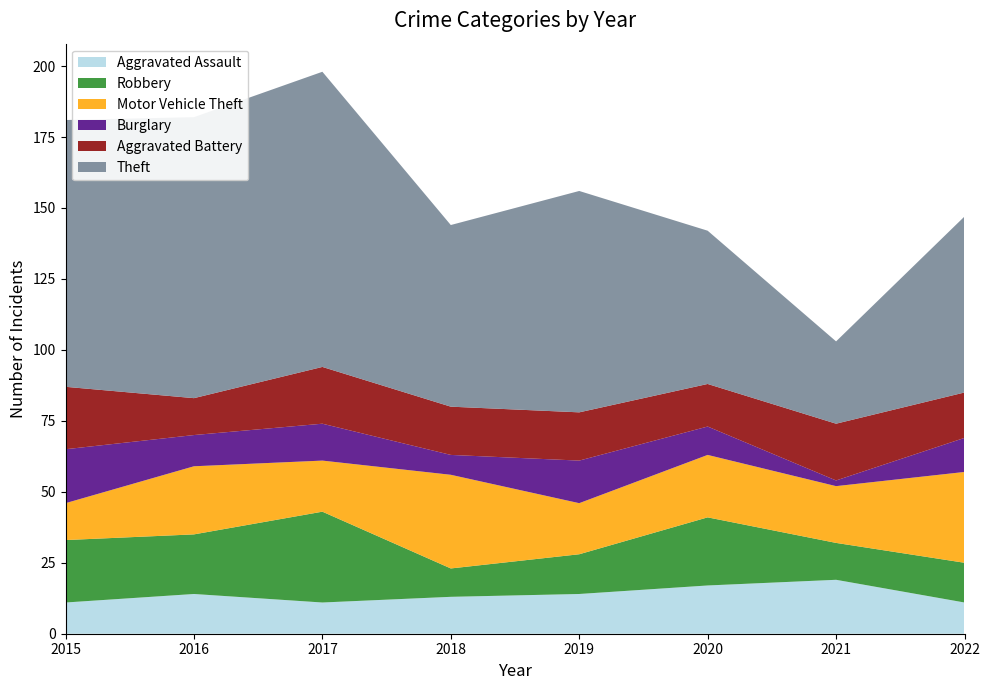

Reading right to left, transcribe all the data shown in this chart.

Aggravated Assault: 11	19	17	14	13	11	14	11
Robbery: 14	13	24	14	10	32	21	22
Motor Vehicle Theft: 32	20	22	18	33	18	24	13
Burglary: 12	2	10	15	7	13	11	19
Aggravated Battery: 16	20	15	17	17	20	13	22
Theft: 62	29	54	78	64	104	99	94